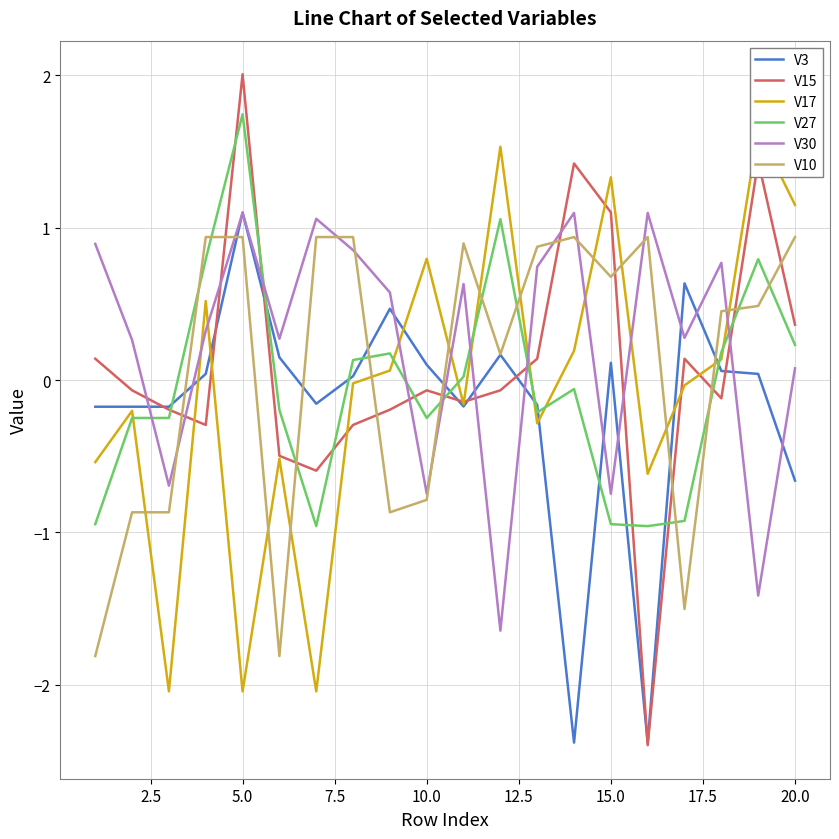

The value of V30 at 5.0 is 1.1. True or false?

True